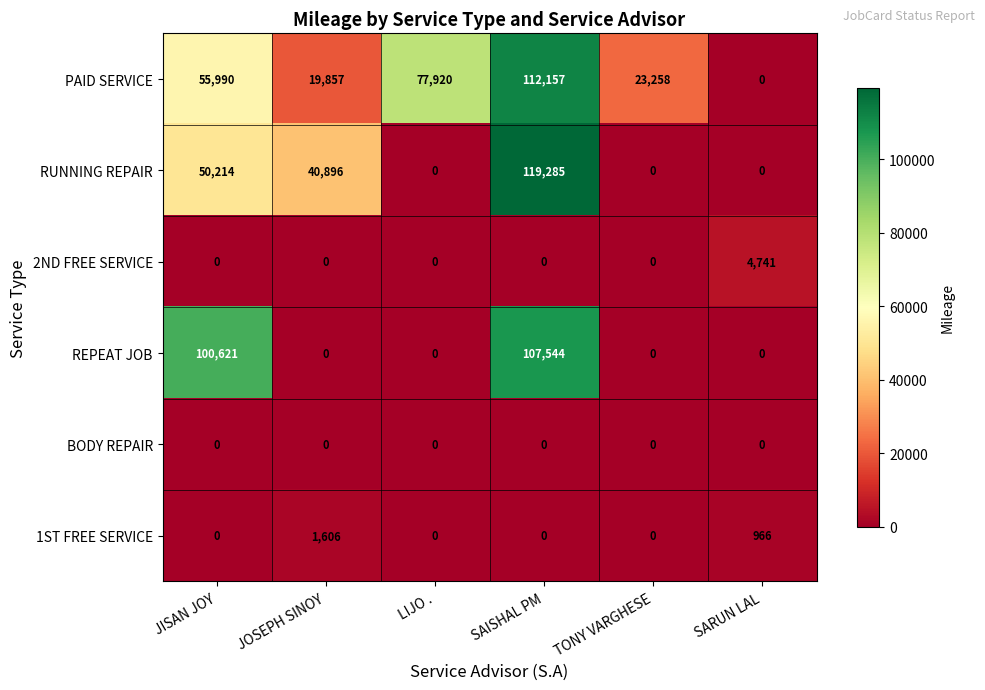

At which category is the sum across all series the highest?

SAISHAL PM